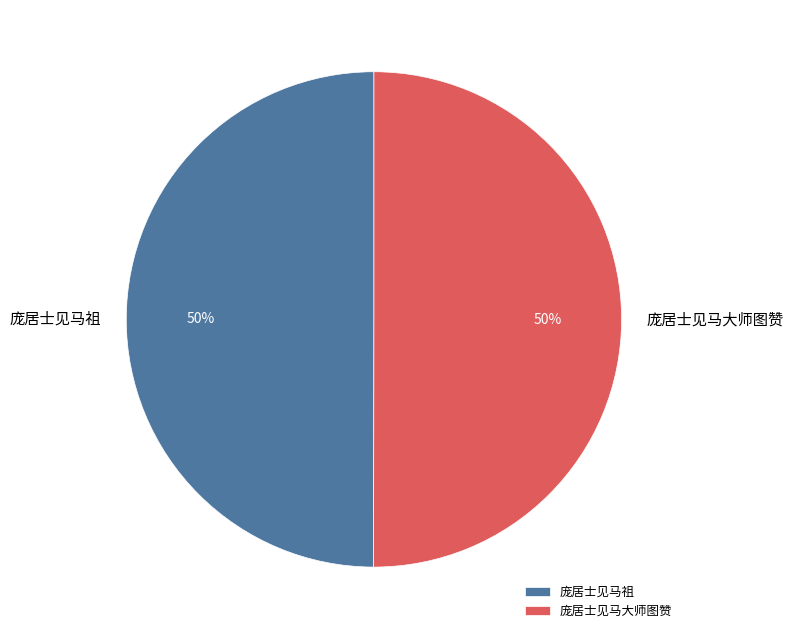

Do 庞居士见马祖 and 庞居士见马大师图赞 together represent more than half of the pie?

Yes